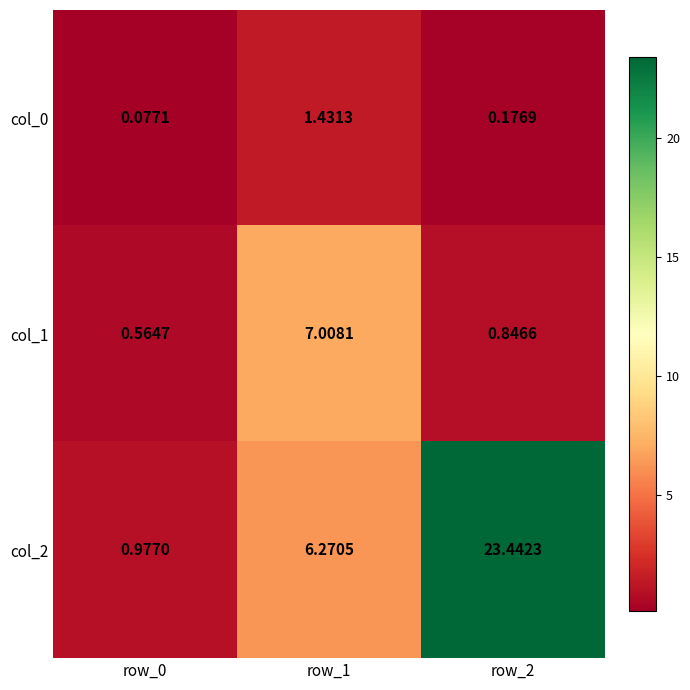

Is the value of col_0 at row_1 greater than the value of col_1 at row_0?

Yes